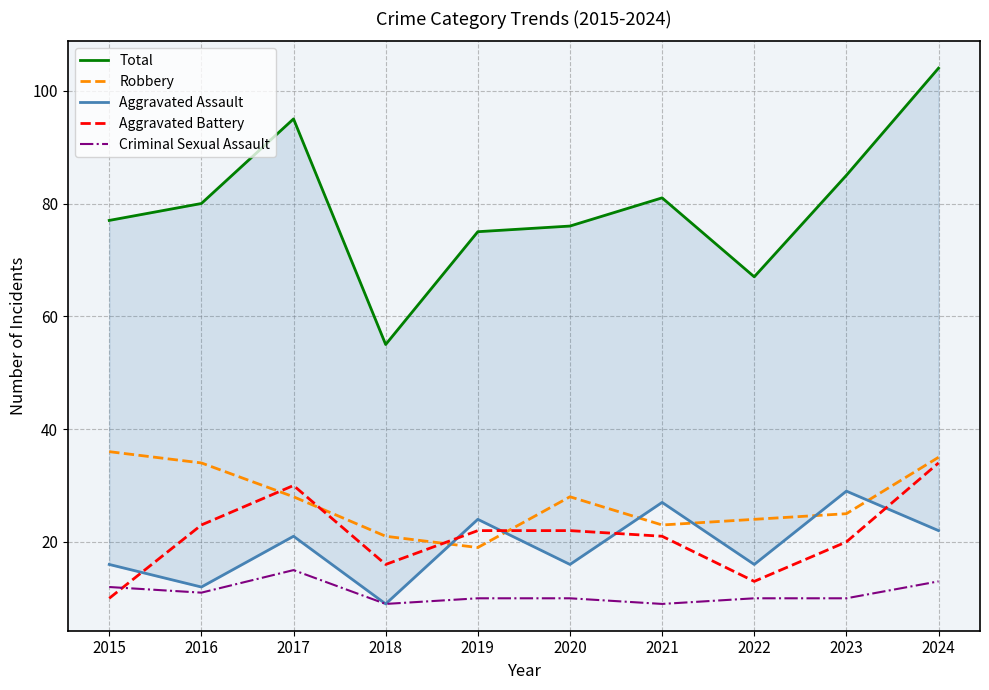

True or false: Total and Robbery cross at least once.

False